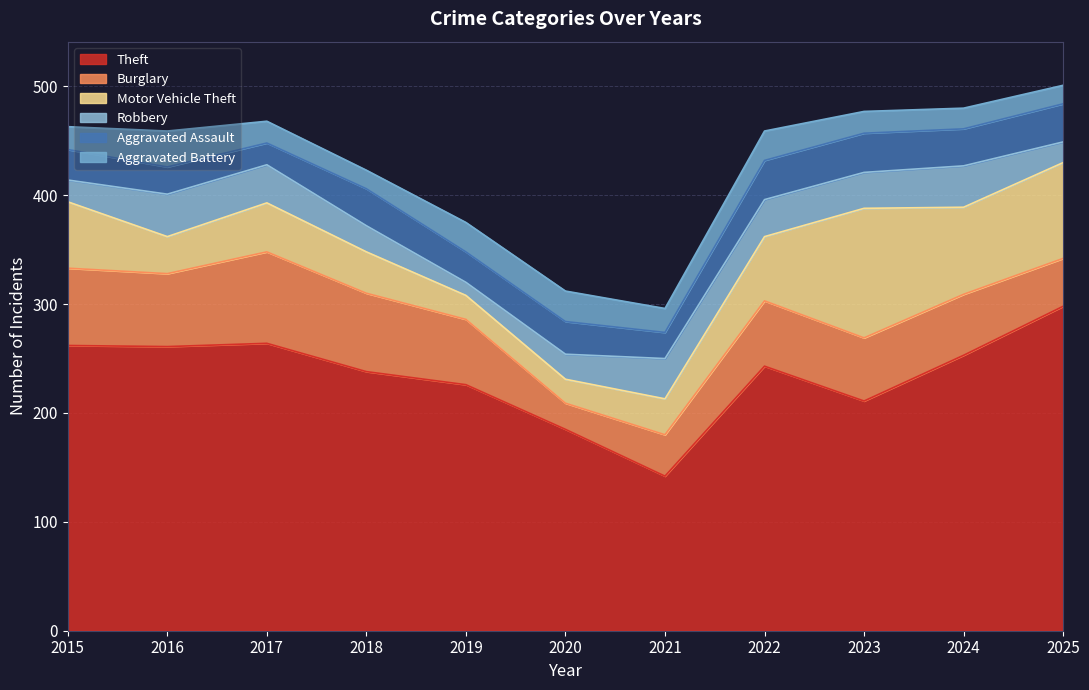

The value of Aggravated Battery at 2020 is 28. True or false?

True